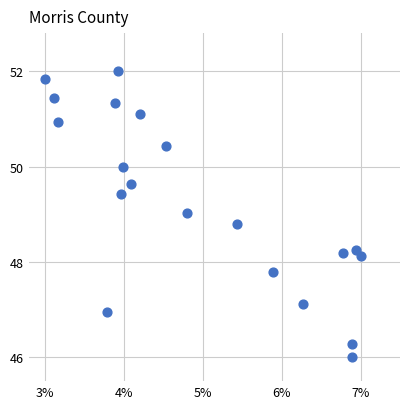

List the coordinates of all points as (Y, X) pairs, reading left to right.

(51.8, 0.0)  (51.4, 0.0)  (50.9, 0.0)  (47.0, 0.0)  (51.3, 0.0)  (52.0, 0.0)  (49.4, 0.0)  (50.0, 0.0)  (49.6, 0.0)  (51.1, 0.0)  (50.4, 0.0)  (49.0, 0.0)  (48.8, 0.1)  (47.8, 0.1)  (47.1, 0.1)  (48.2, 0.1)  (46.0, 0.1)  (46.3, 0.1)  (48.2, 0.1)  (48.1, 0.1)